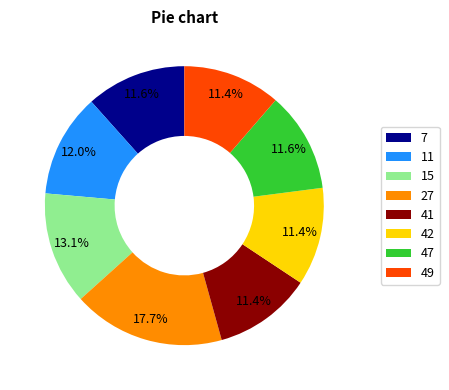

True or false: 11 accounts for 12% of the total.

True